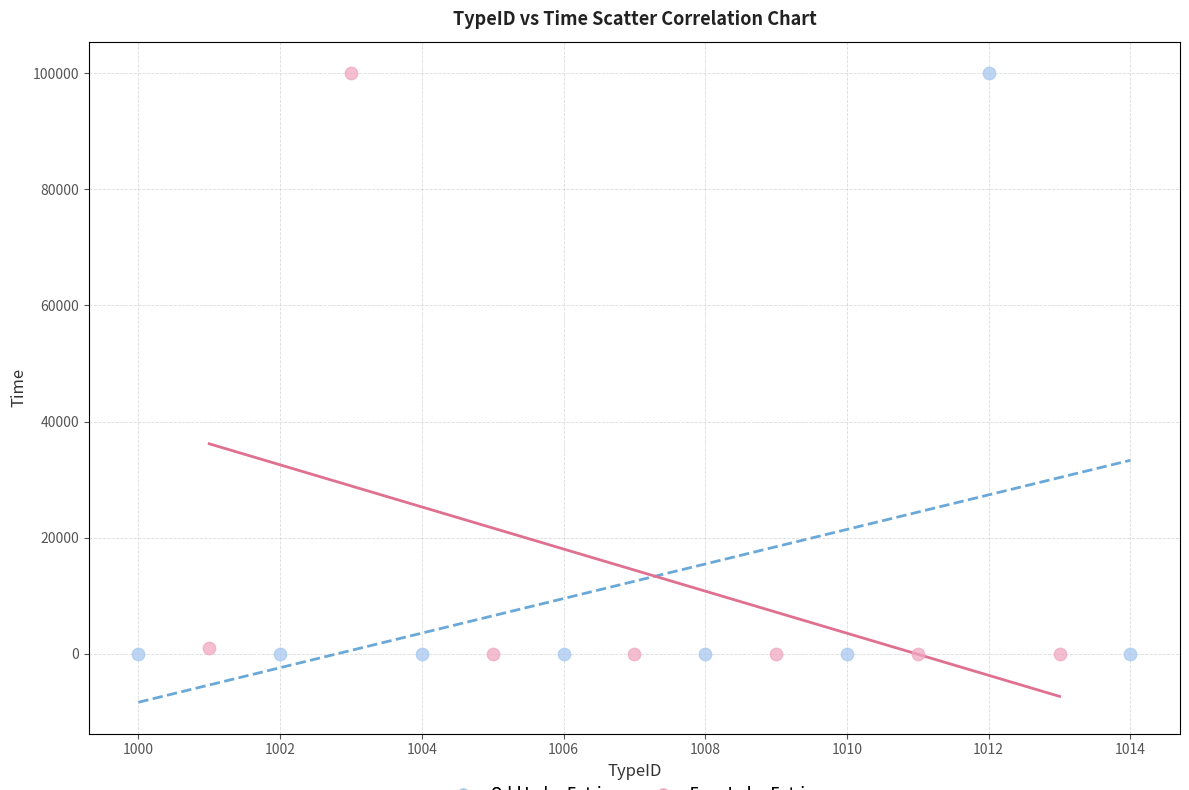

What are all the series names shown in the legend?

Odd Index Entries, Even Index Entries